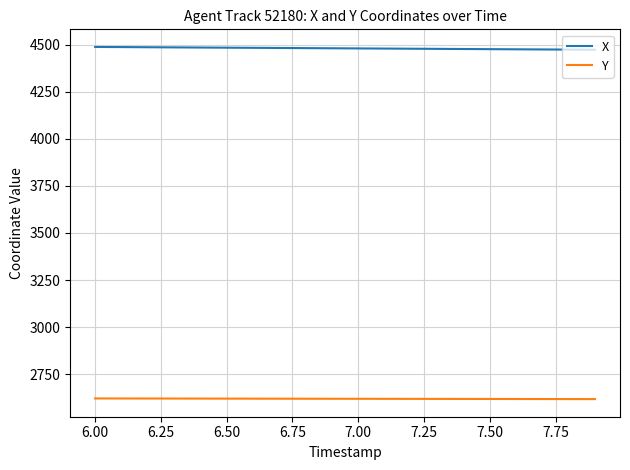

Is this an area chart (filled region under the line)?

No